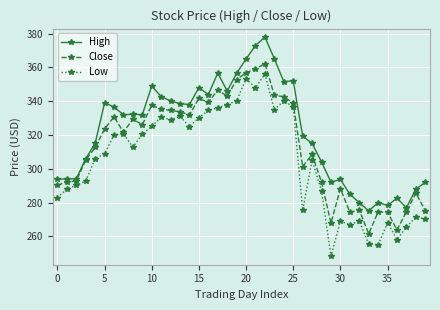

What is the difference between the maximum and second lowest values in the Close series?

98.4